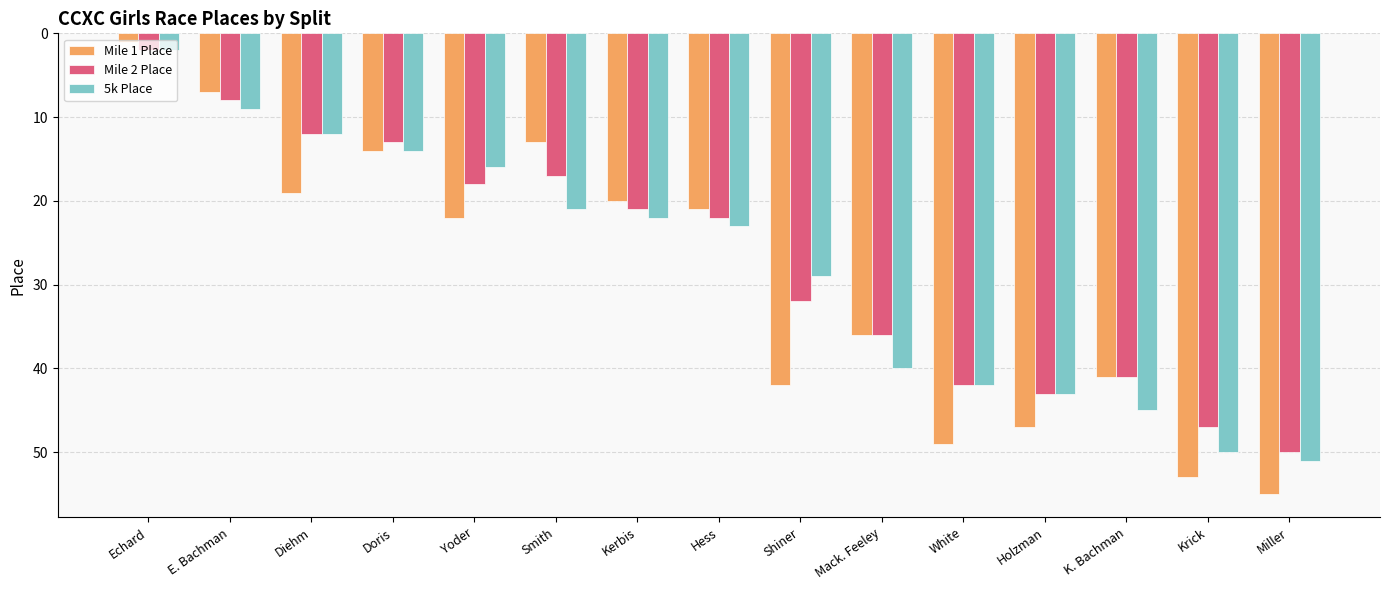

Is it true that Mile 1 Place equals 37 at Hess?

False